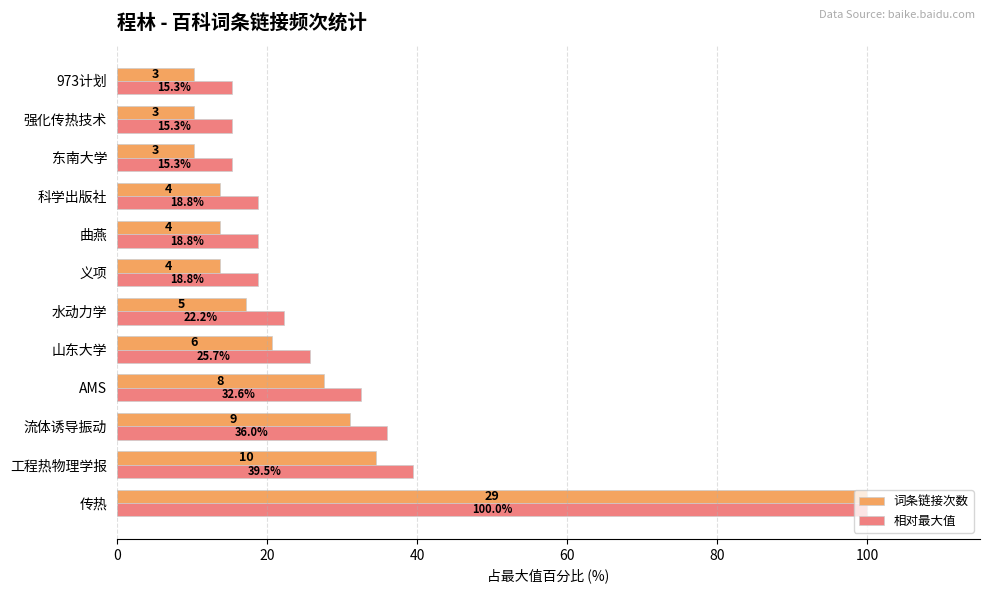

How many data points in 相对最大值 are above 22?

6